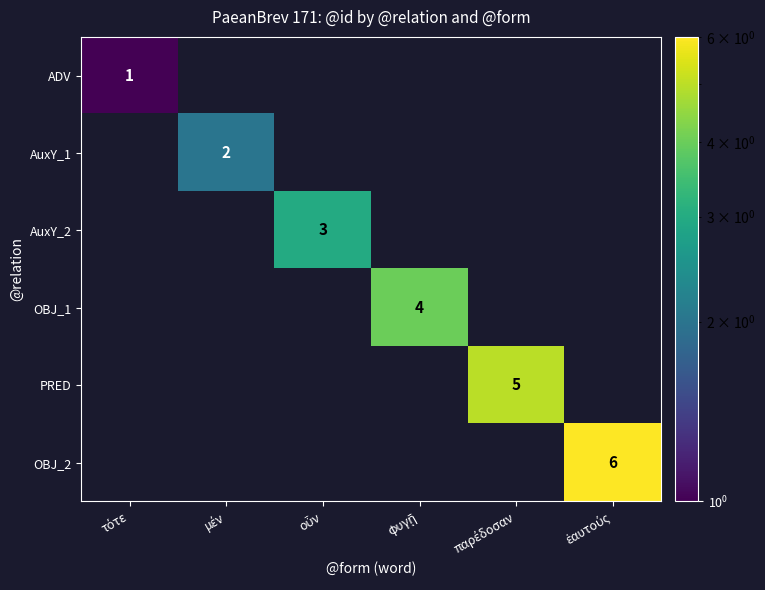

List the series in order of their overall mean, lowest first.

ADV, AuxY_1, AuxY_2, OBJ_1, PRED, OBJ_2